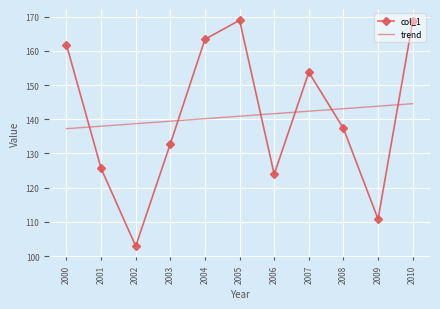

At which label does trend reach its minimum?

2000